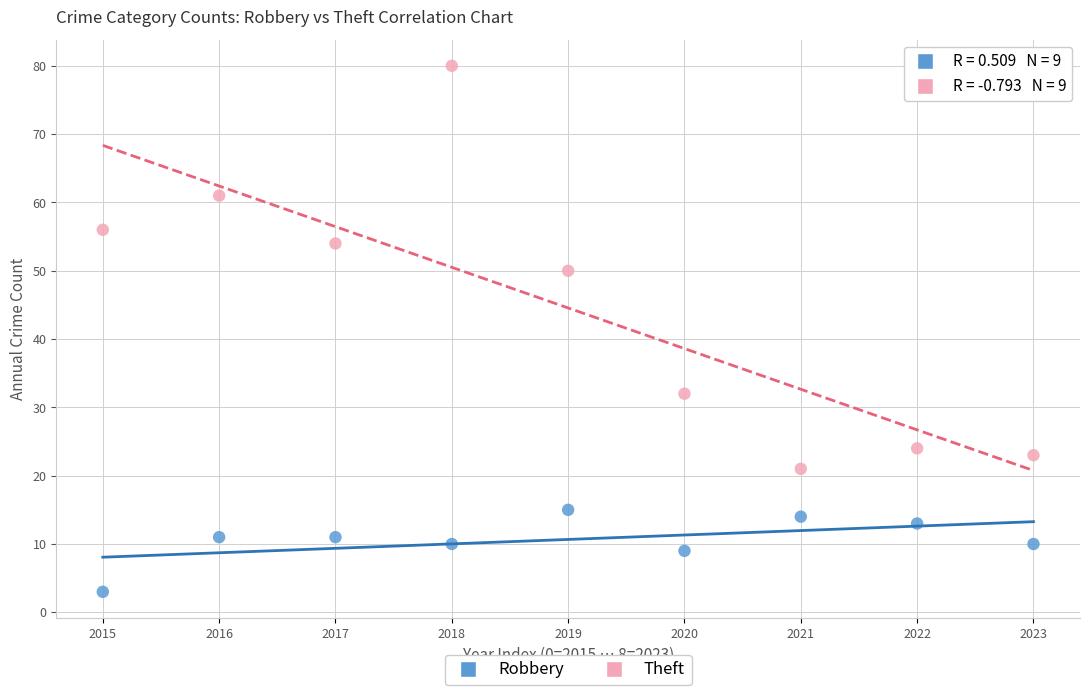

Which series reaches the minimum Y coordinate?

Robbery